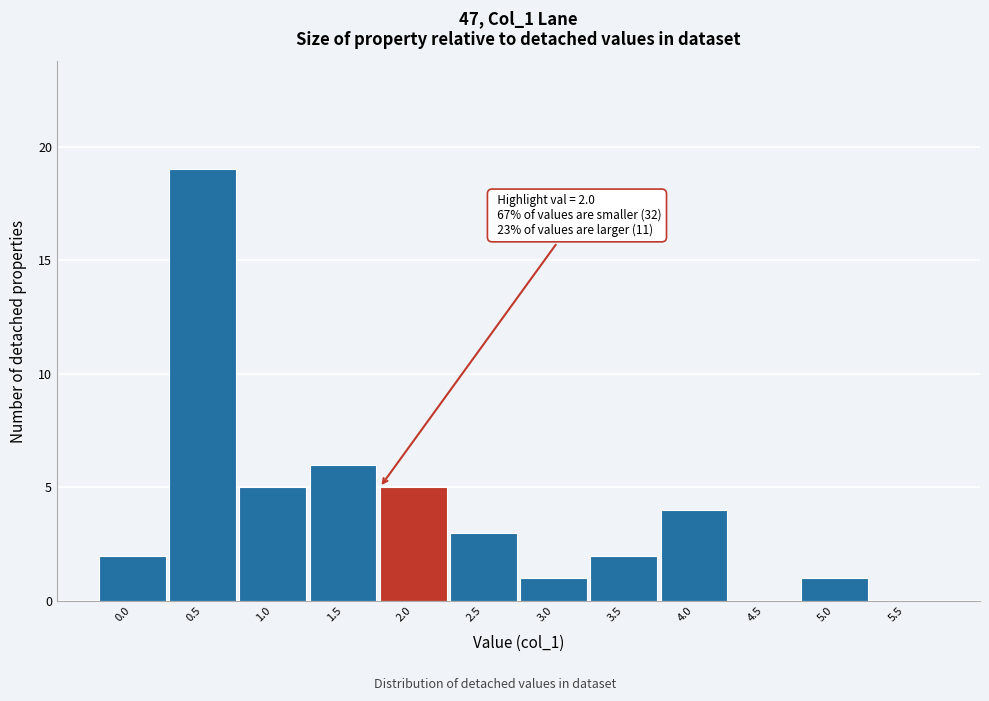

Reading right to left, list all the values displayed in this chart.

5.5=0	5.0=1	4.5=0	4.0=4	3.5=2	3.0=1	2.5=3	2.0=5	1.5=6	1.0=5	0.5=19	0.0=2